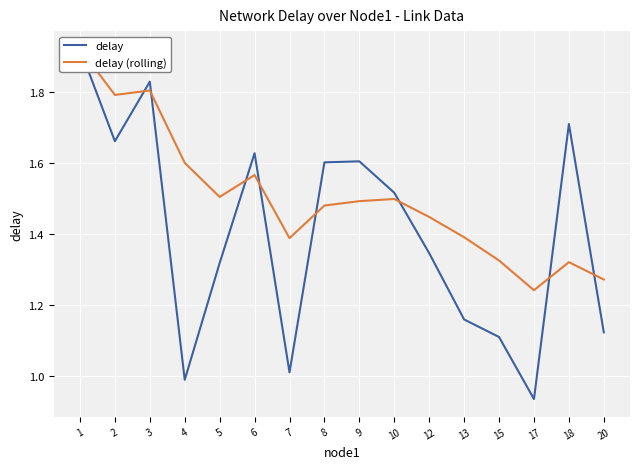

True or false: delay (rolling) has a value of 1.5 at 10.

True